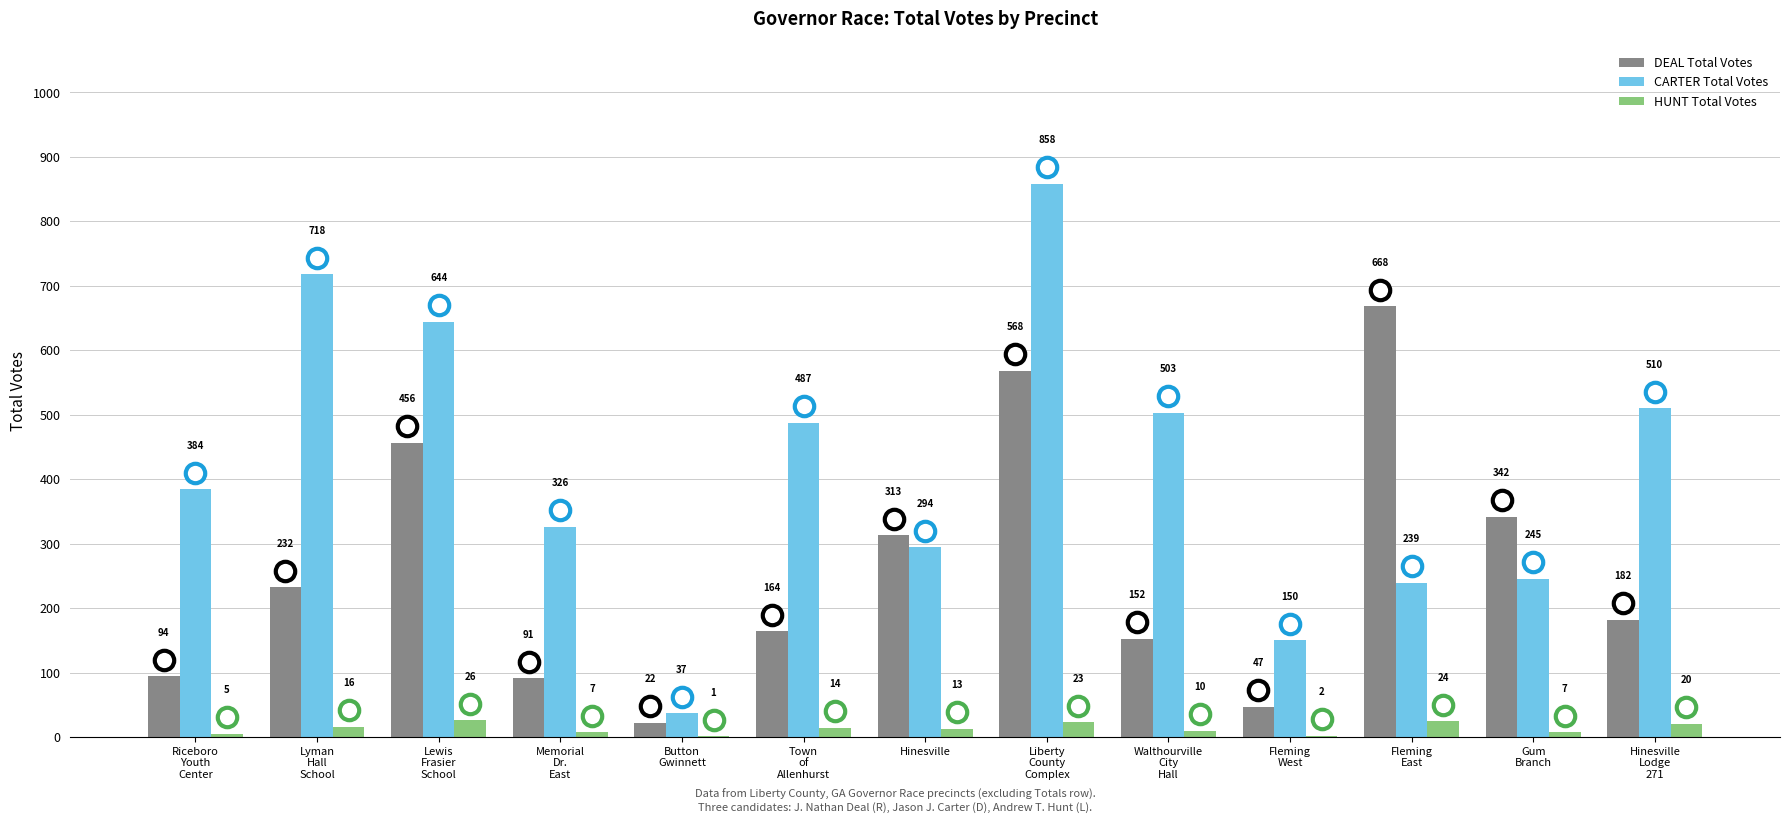

Which series has the largest total across all categories?

CARTER Total Votes